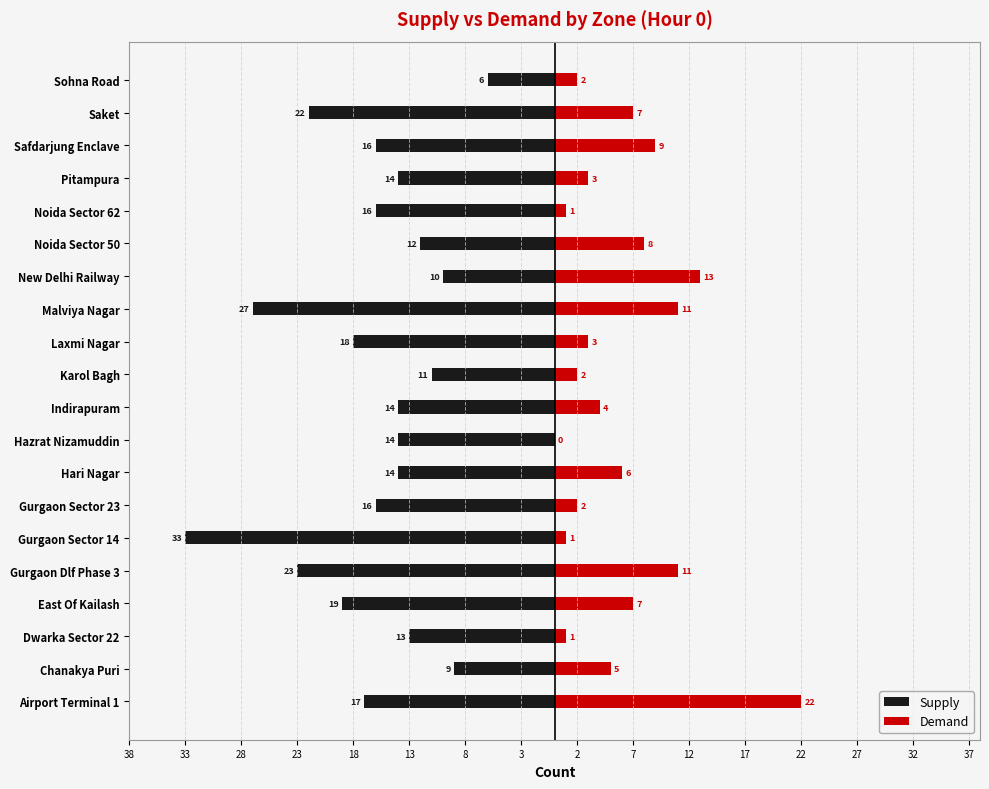

Reading left to right, extract all data points from this chart.

Supply: -17	-9	-13	-19	-23	-33	-16	-14	-14	-14	-11	-18	-27	-10	-12	-16	-14	-16	-22	-6
Demand: 22	5	1	7	11	1	2	6	0	4	2	3	11	13	8	1	3	9	7	2